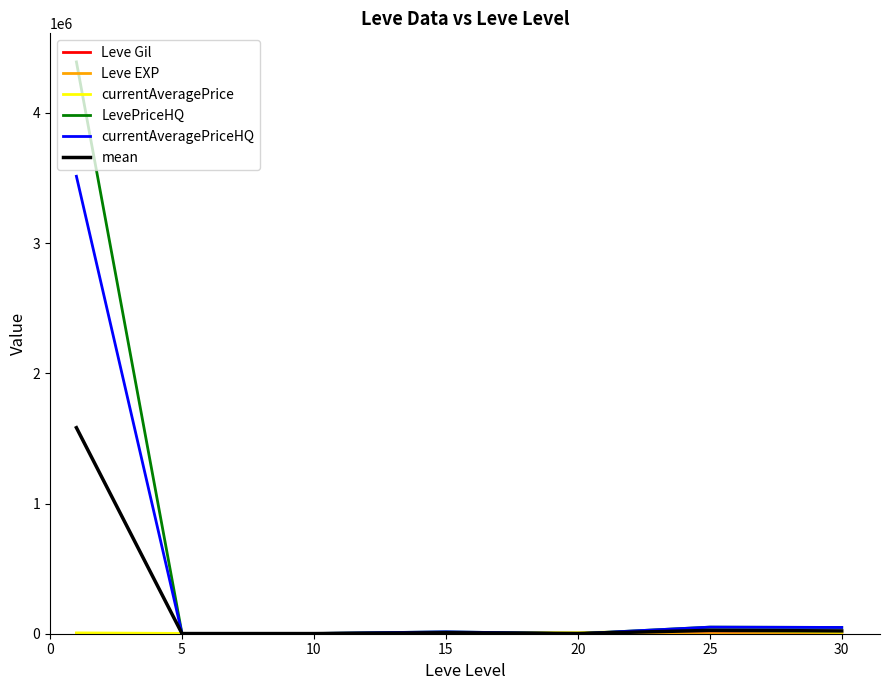

What is the maximum value shown in the chart?

4391088.5